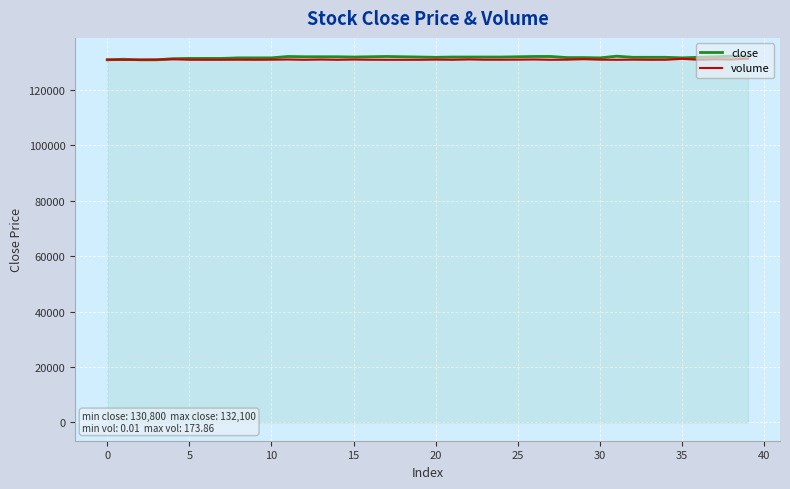

Which series has the widest spread of values?

close